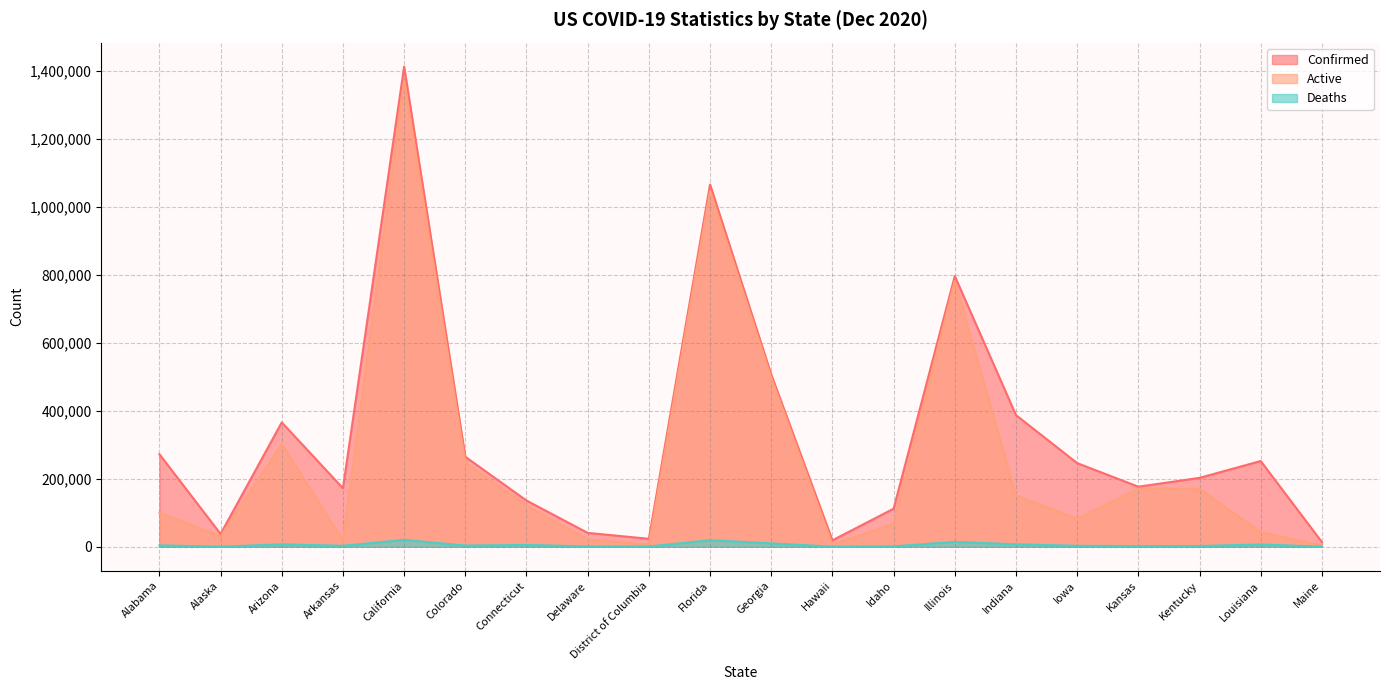

List the series in order of their overall mean, highest first.

Confirmed, Active, Deaths